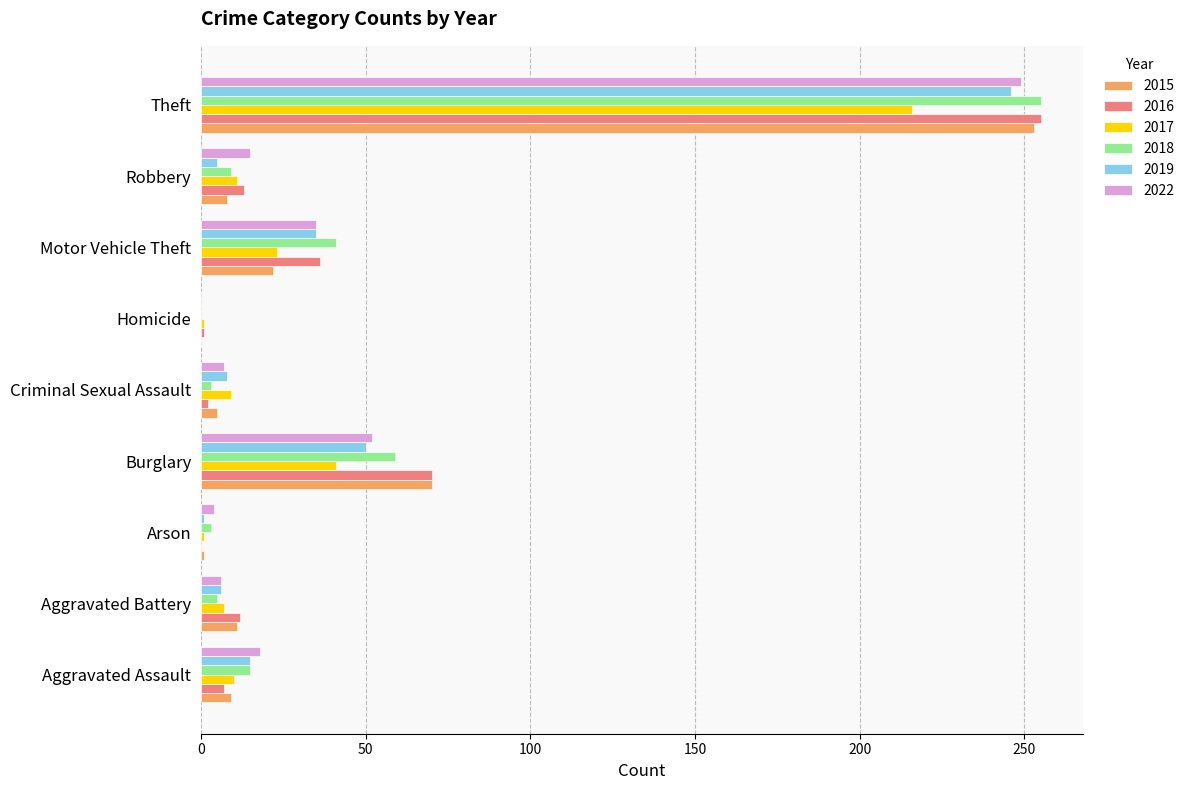

At which label is 2018 closest to 127?

Burglary